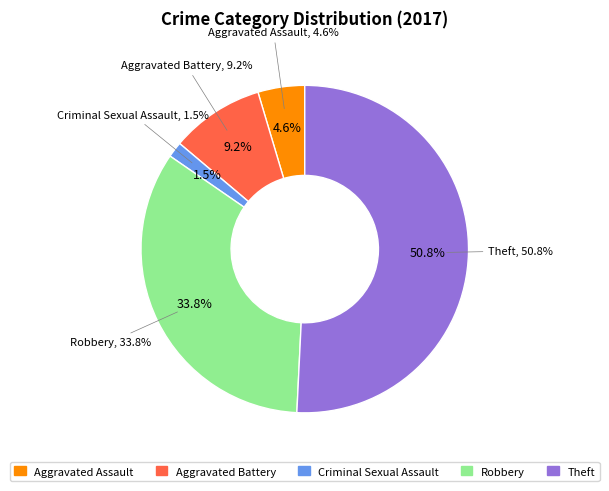

What portion of the pie excludes Theft?

49.2%